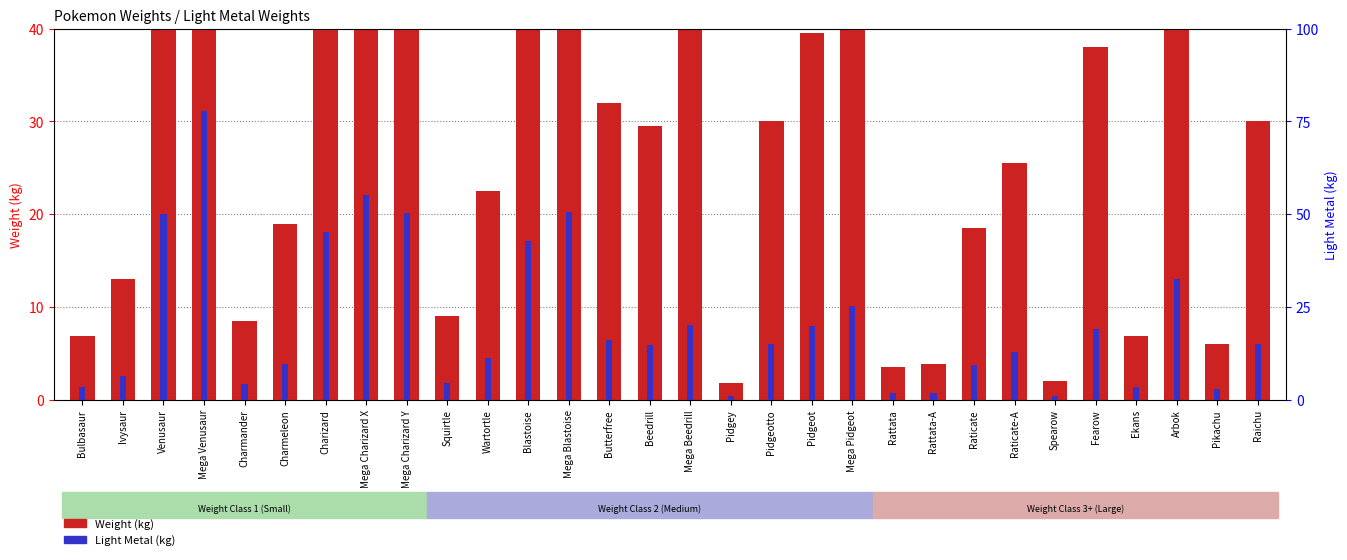

What is the difference between the highest and lowest values at Charizard?

45.2